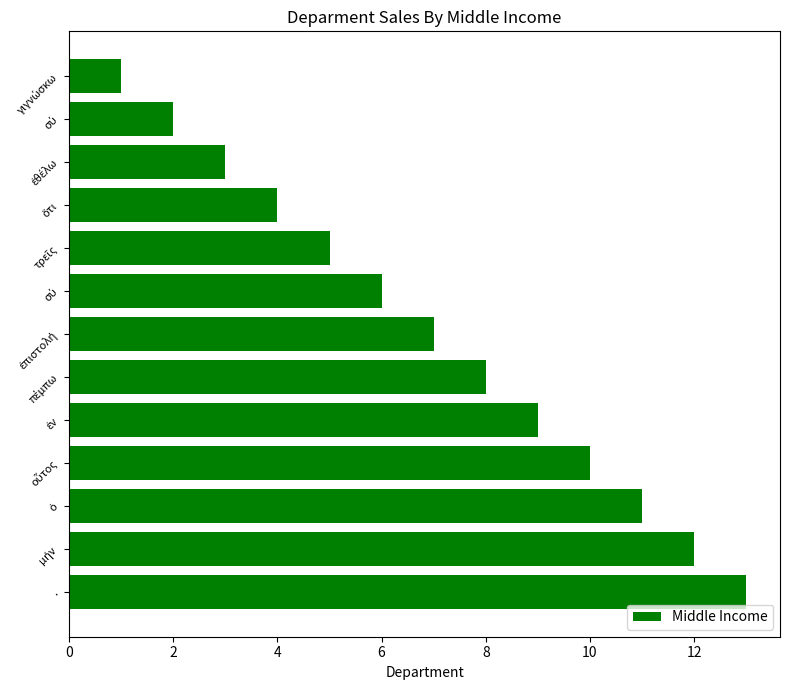

Does the chart contain any negative values?

No